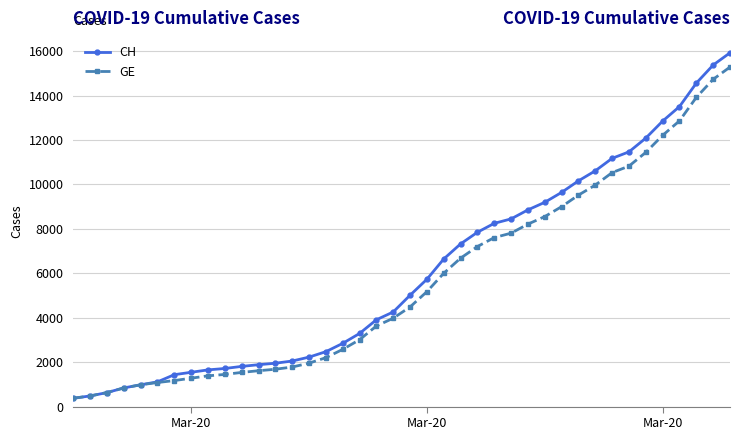

What is the lowest value of the GE series?

375